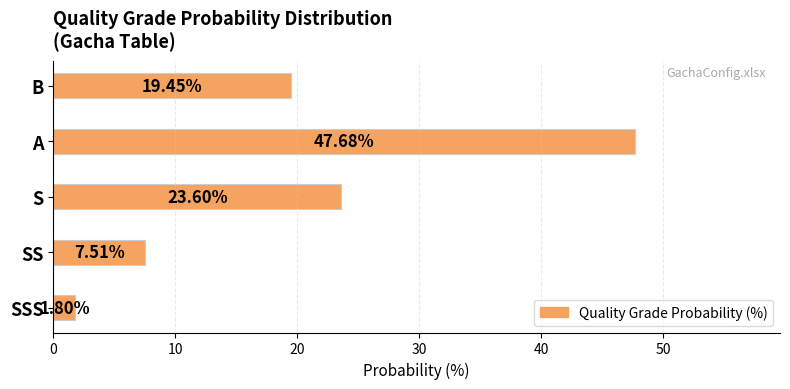

What is the label of the 2nd bar from the bottom?

SS